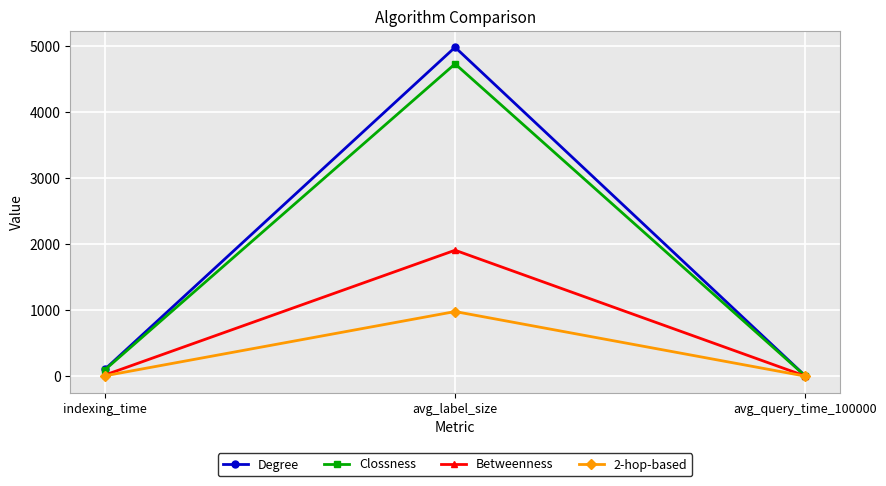

What is the lowest value of the Degree series?

10.2